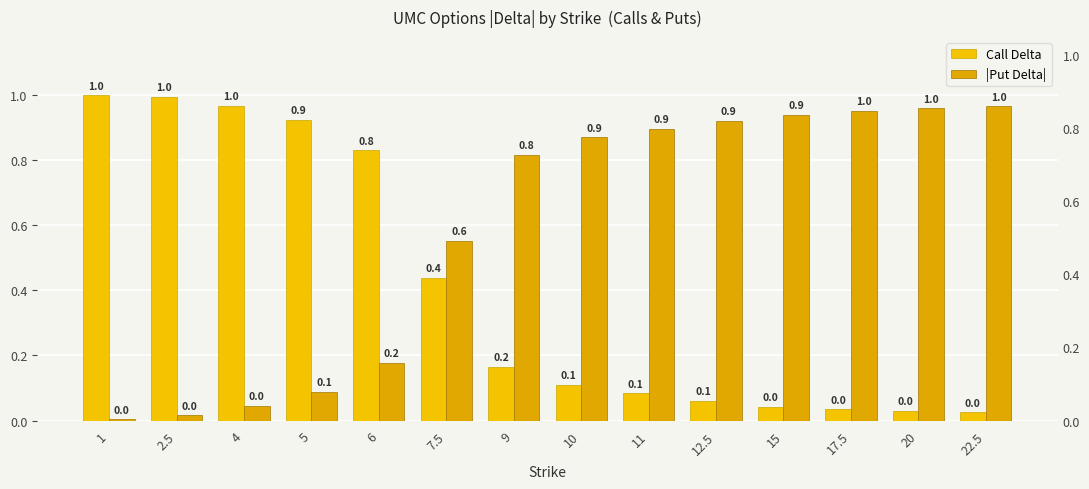

Read the |Put Delta| value at 7.5.

0.6